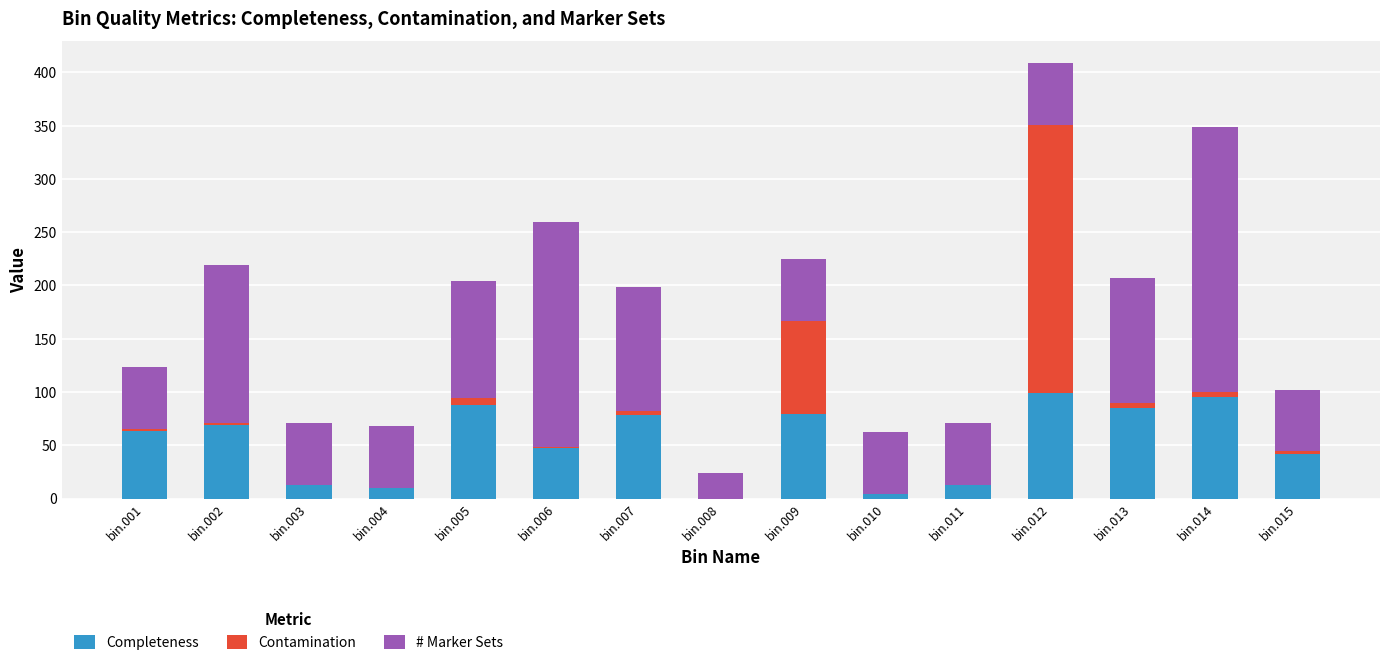

At which category is the sum across all series the highest?

bin.012